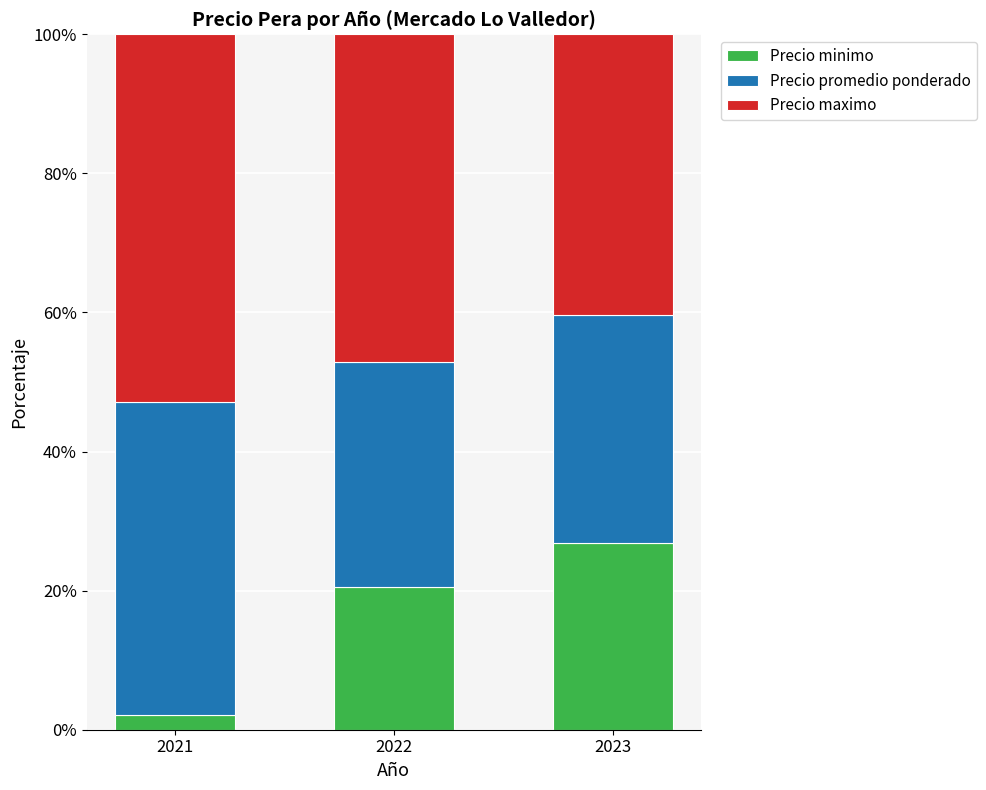

Does the chart contain any negative values?

No